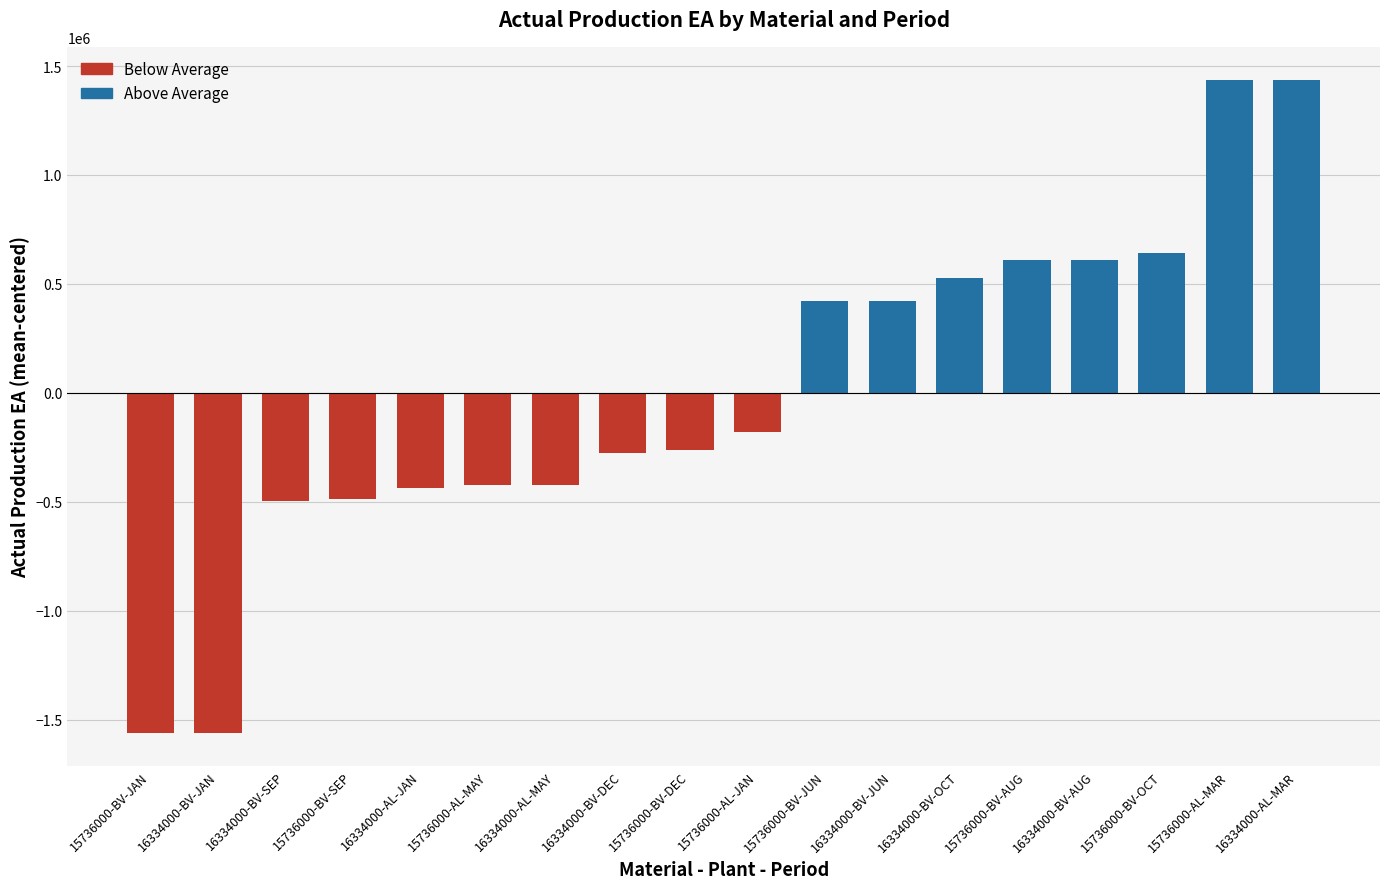

Where is the data nearest to the value -61751?

15736000-AL-JAN